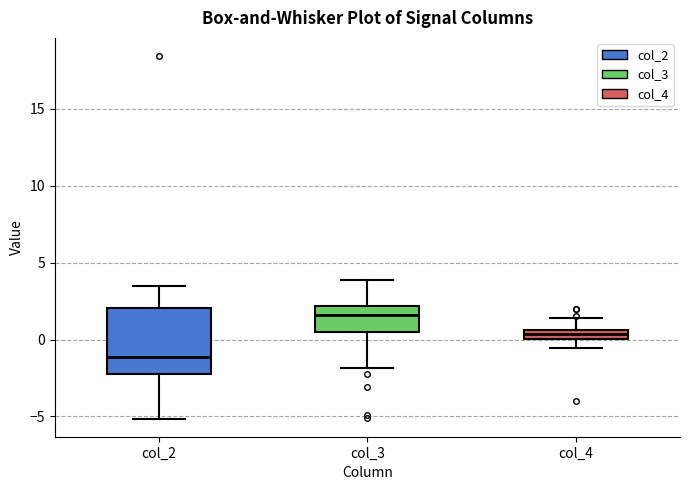

Where does the upper whisker of the box for col_2 end on the y-axis? The values are not printed on the chart, so give them approximately, as read against the axis.

3.5